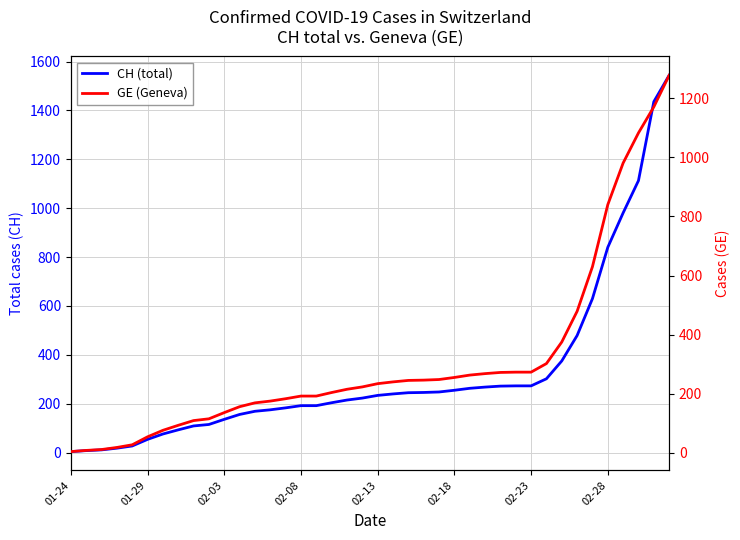

What are all the series names shown in the legend?

CH (total), GE (Geneva)